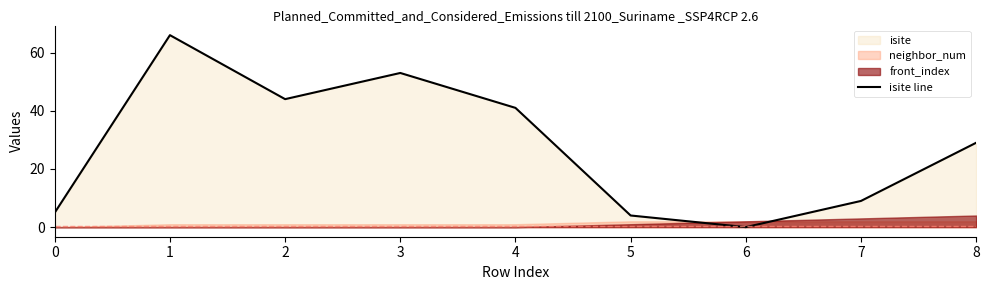

What is the sum of all values?

251